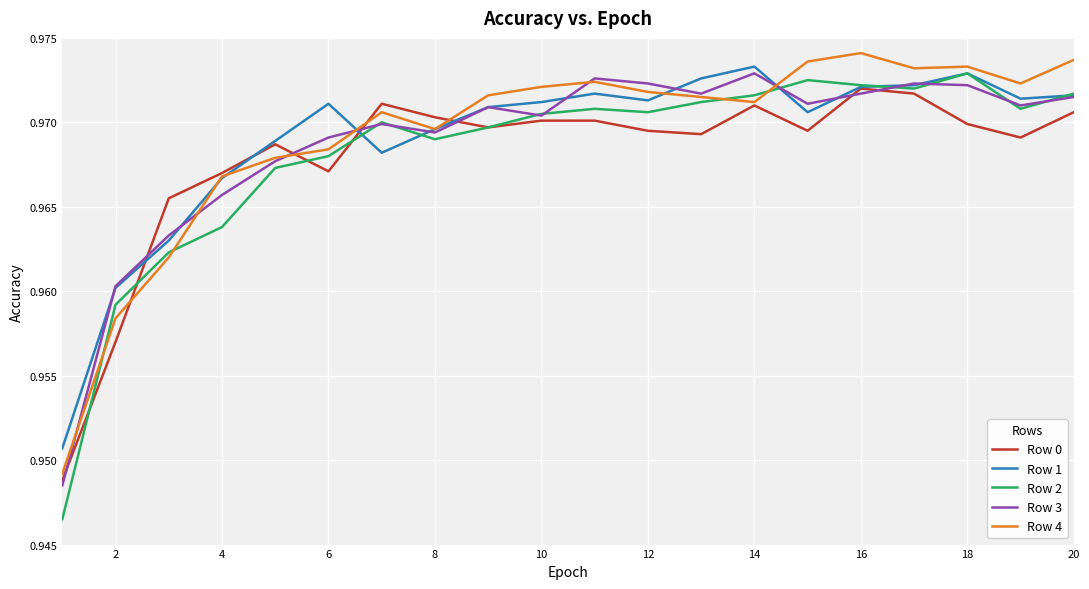

Does the chart display data point markers on the line(s)?

No